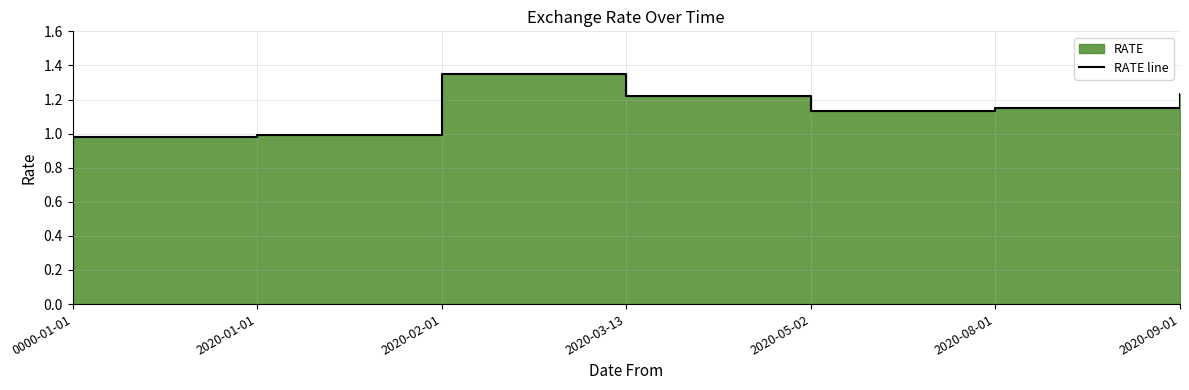

At which label does the data first exceed 1?

2020-02-01